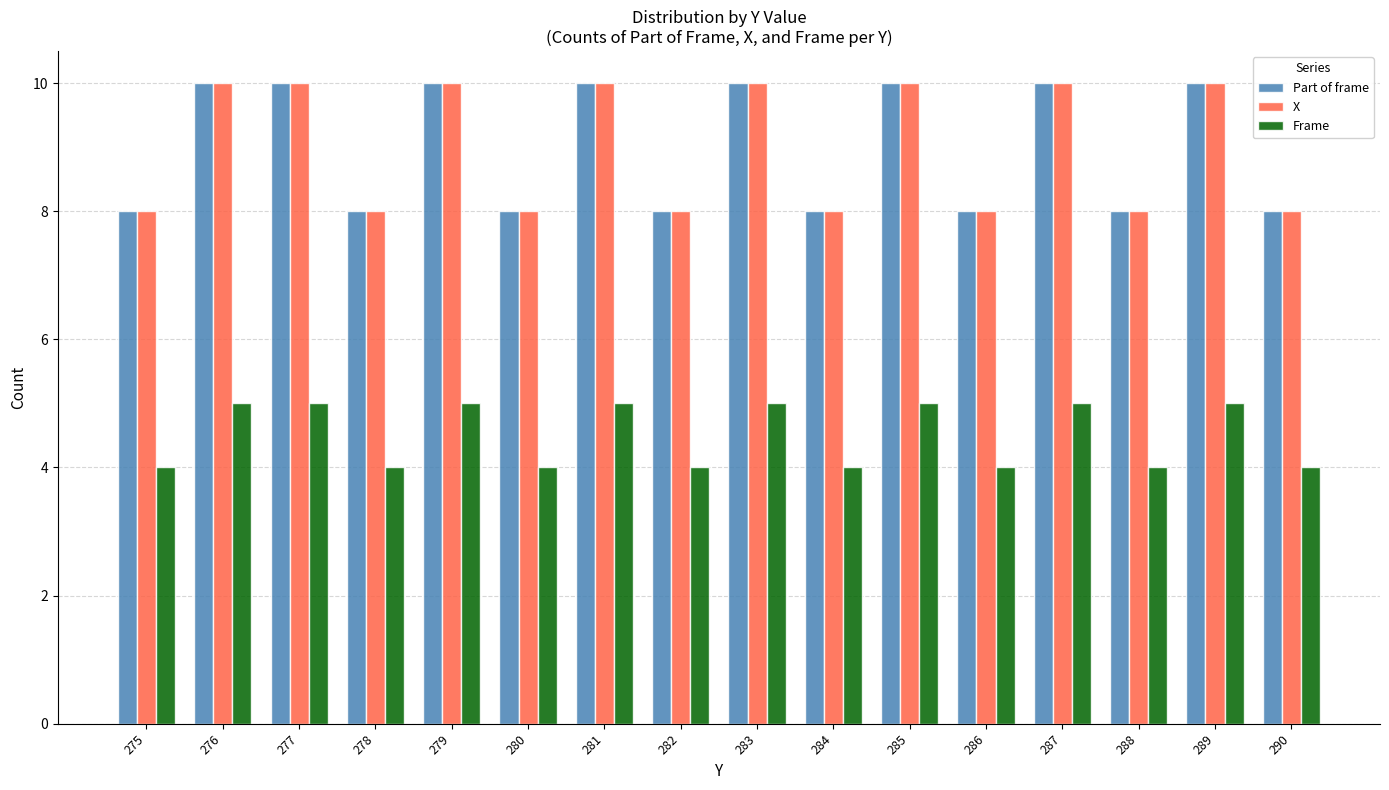

The value of Frame at 277 is 8. True or false?

False